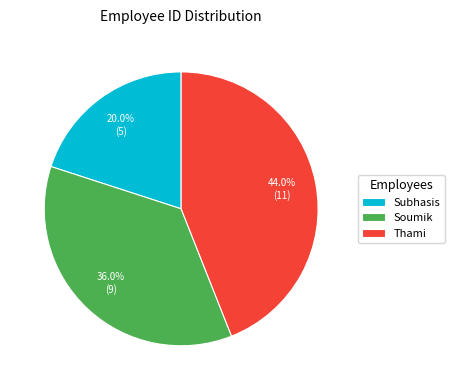

Count the number of slices in the pie.

3